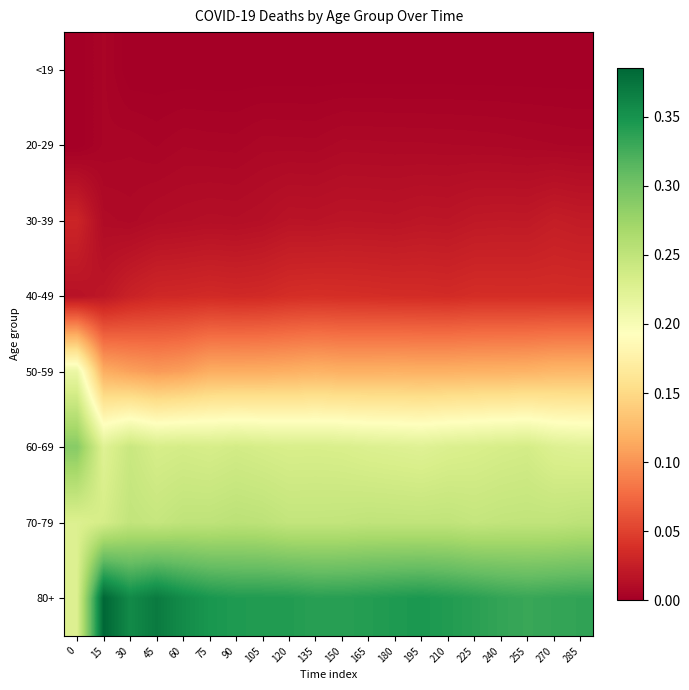

What is the greatest value displayed?

0.4